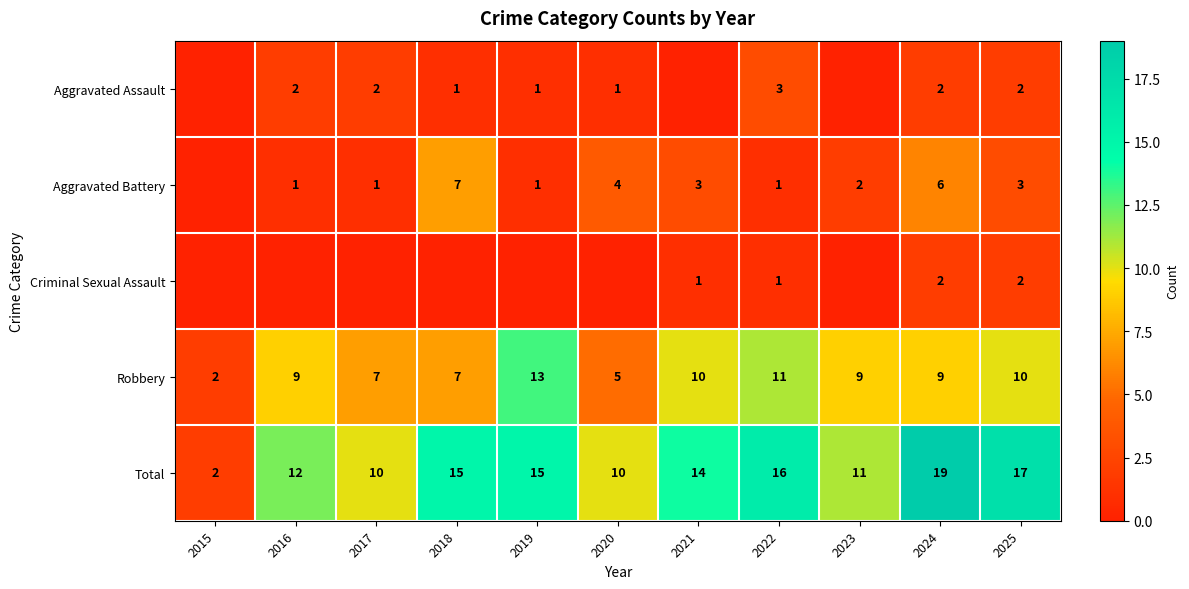

Between 2017 and 2025, which is larger?

2017